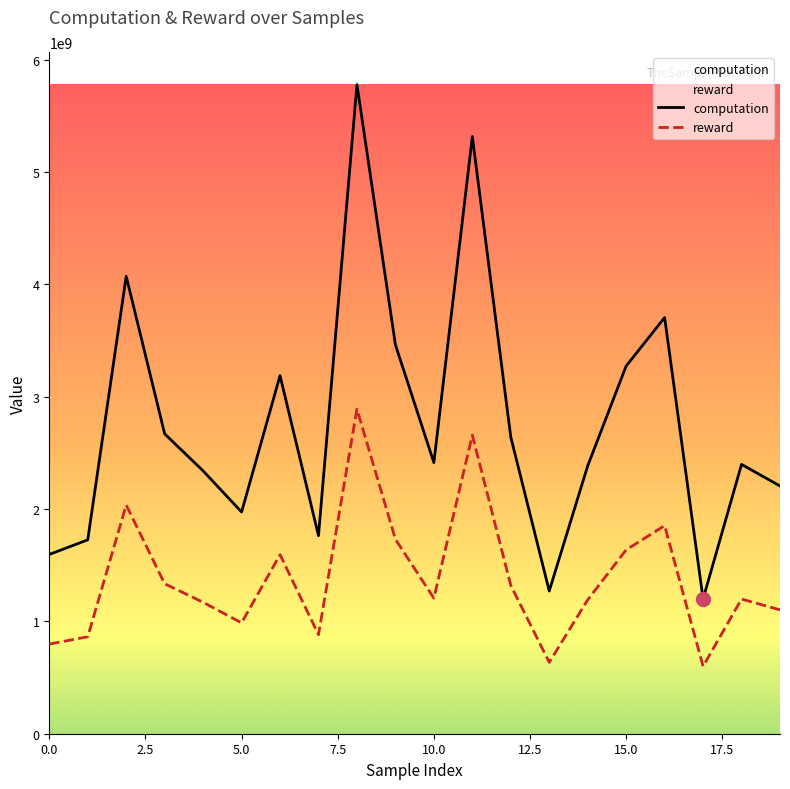

At which label does reward first exceed 1207008681?

2